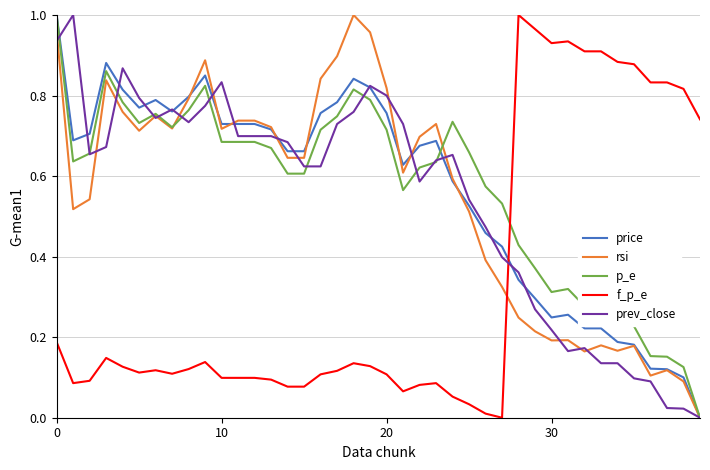

What are all the series names shown in the legend?

price, rsi, p_e, f_p_e, prev_close